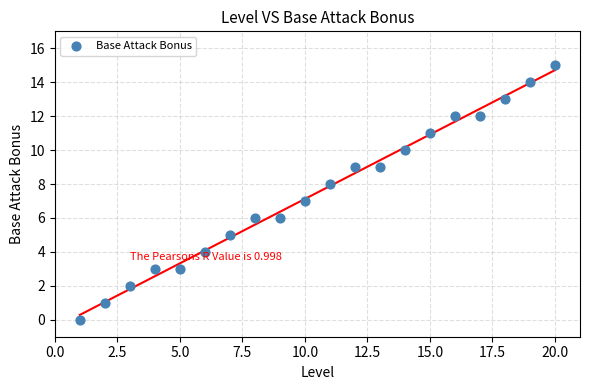

What is the range of Y values (max minus min)?

15